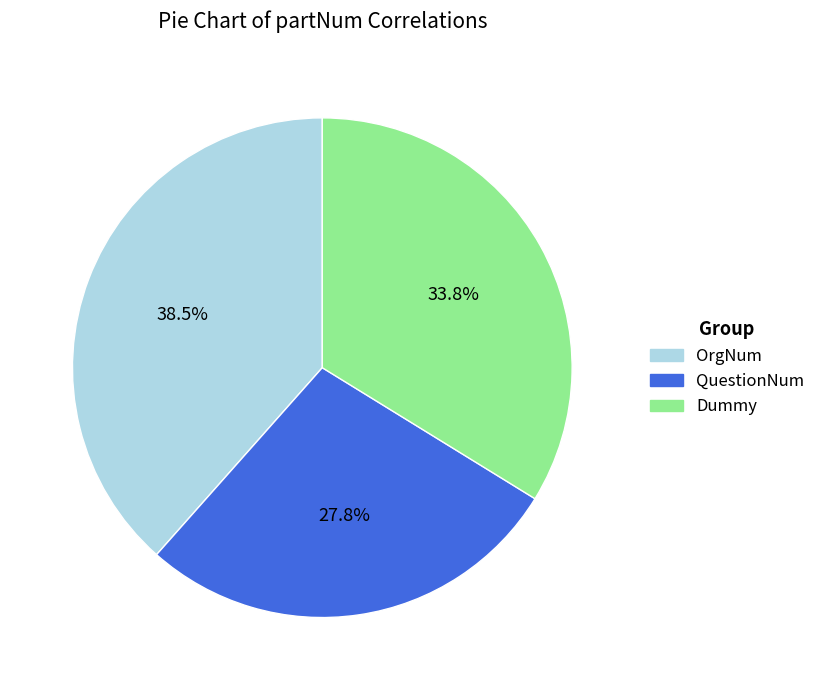

What percentage is the Dummy slice, to the nearest percent?

34%